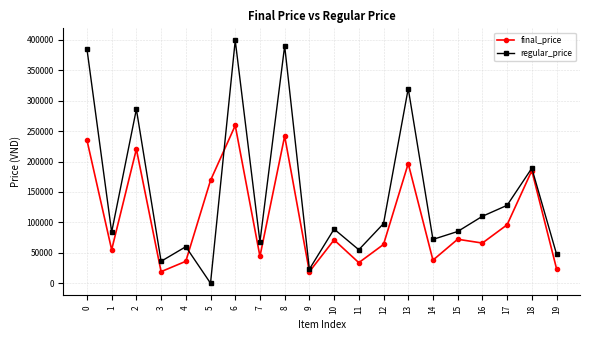

What is the highest value of the final_price series?

259239